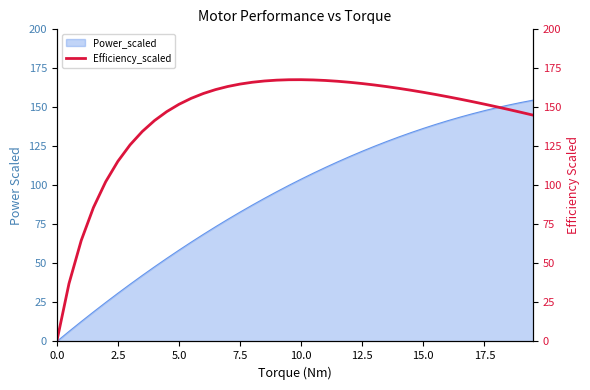

The value of Power_scaled at 5.0 is 82.1. True or false?

False